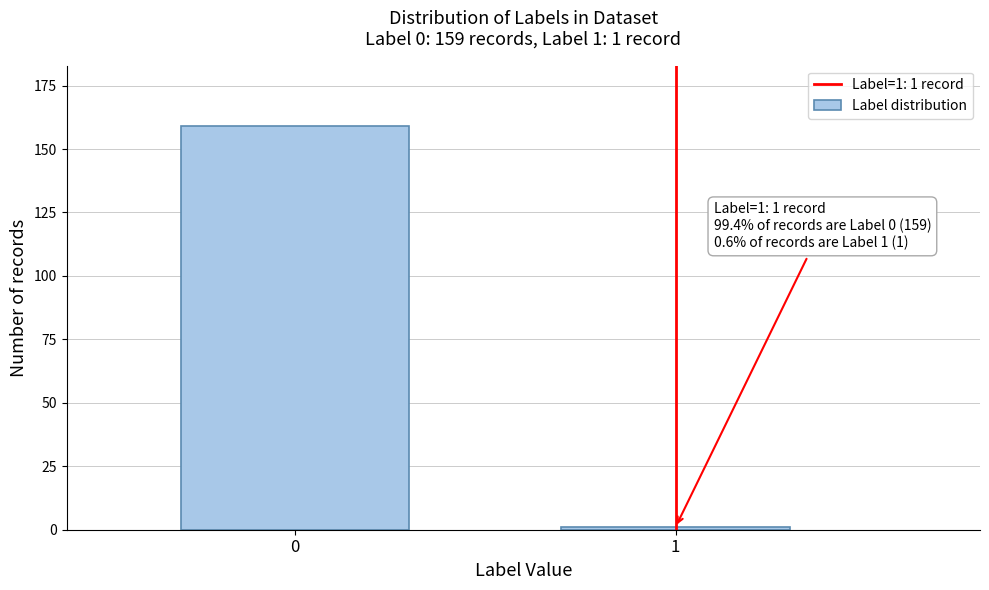

Reading left to right, transcribe all the data shown in this chart.

0=159	1=1